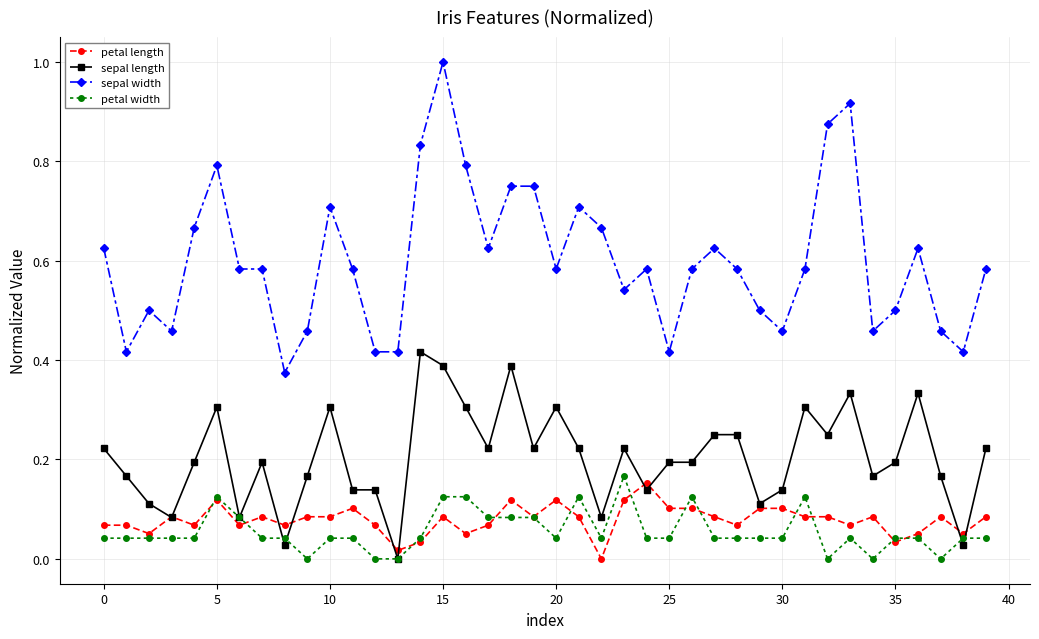

What are all the series names shown in the legend?

petal length, sepal length, sepal width, petal width